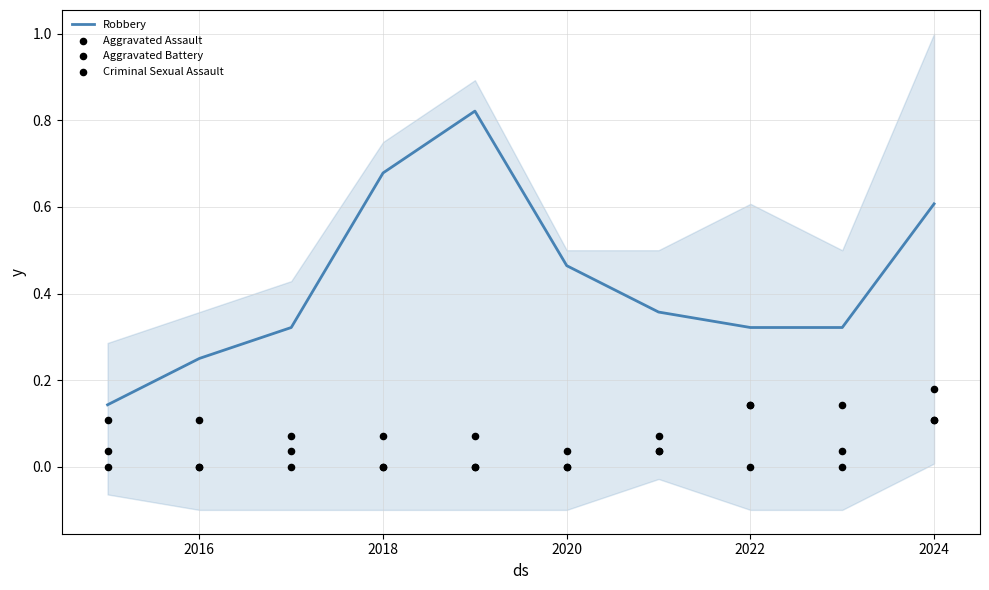

Which series has the largest total across all categories?

Robbery